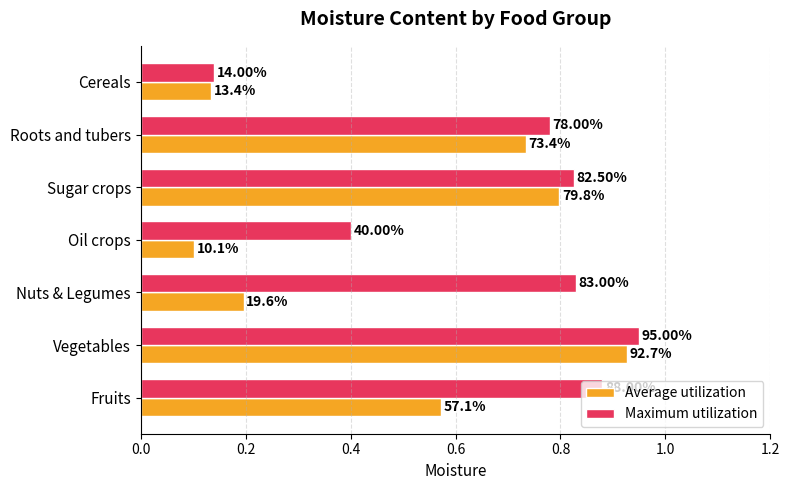

What are all the series names shown in the legend?

Average utilization, Maximum utilization